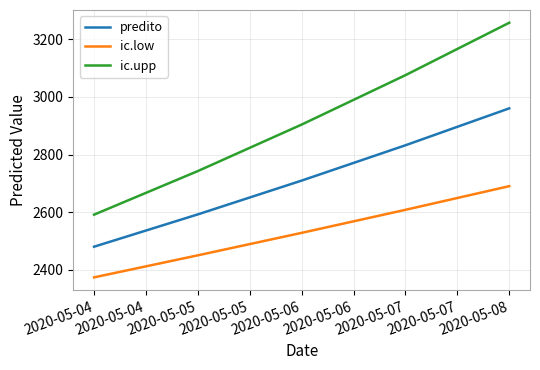

True or false: predito and ic.upp intersect in this chart.

False